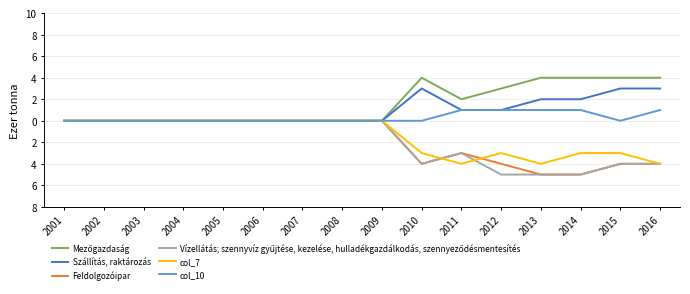

Is this an area chart (filled region under the line)?

No